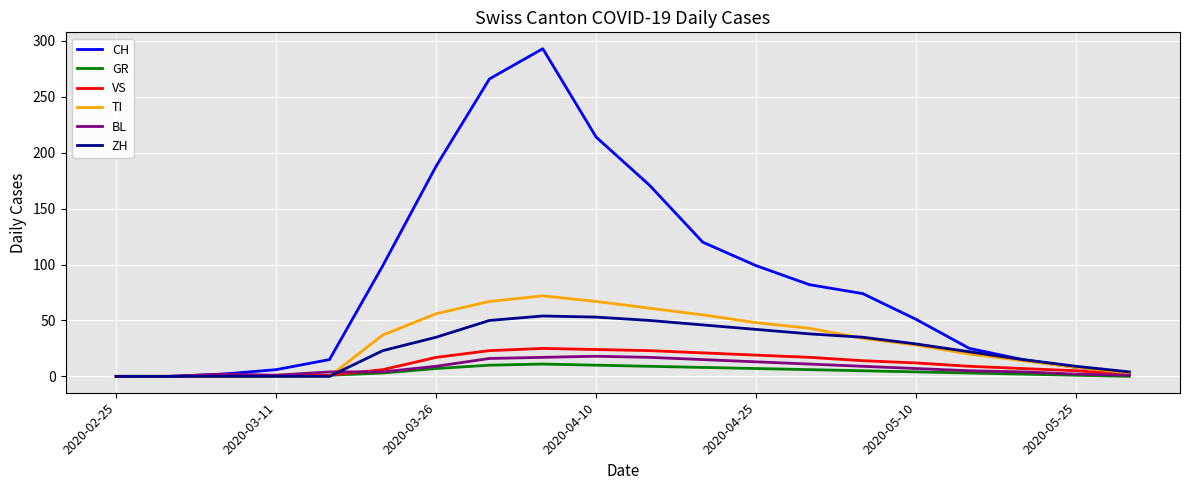

What is the greatest value displayed?

293